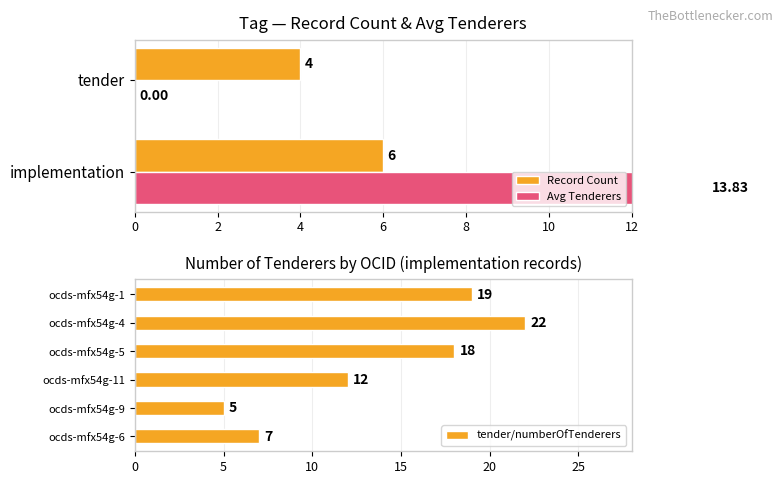

Is it true that tender/numberOfTenderers equals 34 at ocds-mfx54g-4?

False